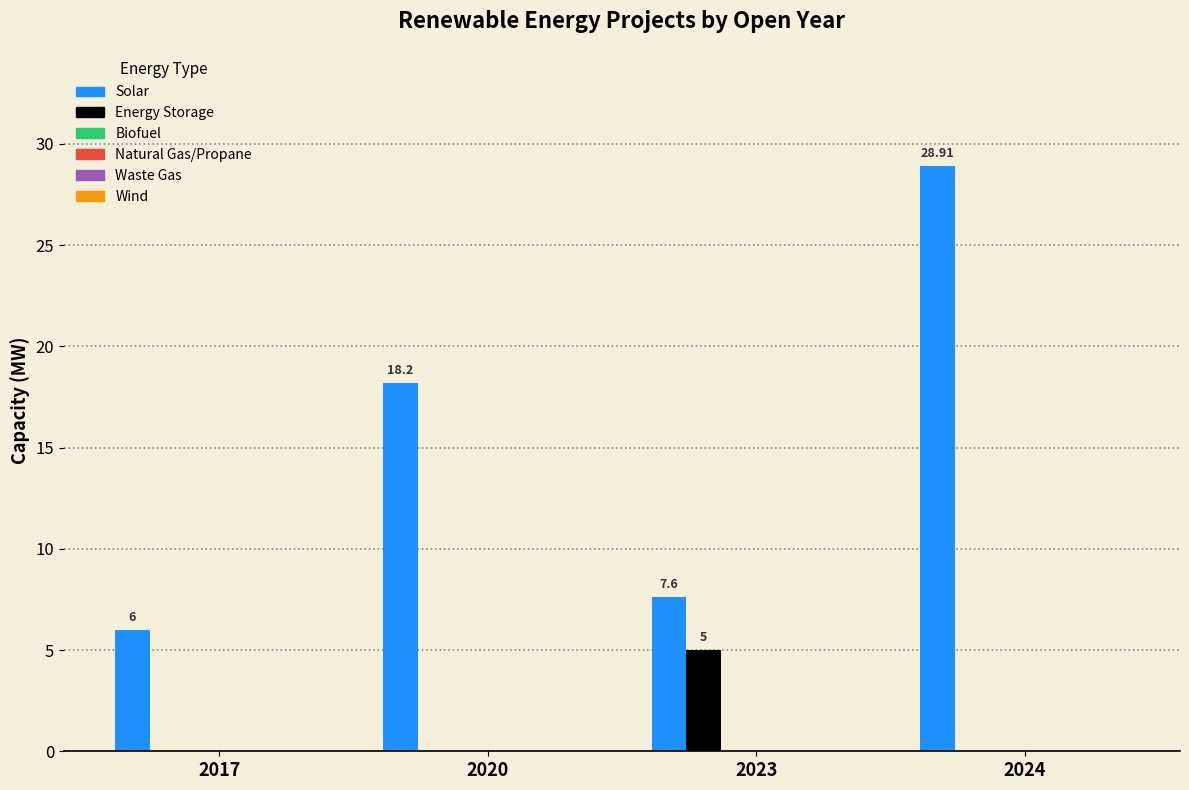

Which series has the largest total across all categories?

Solar